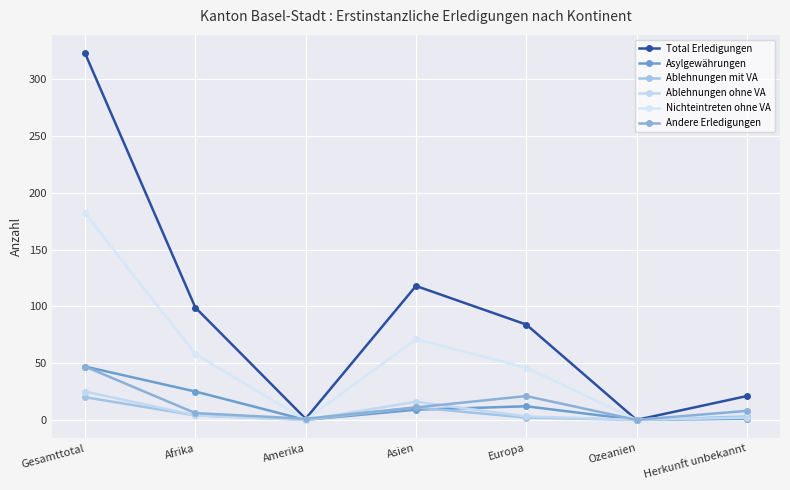

Where does the Ablehnungen ohne VA series first go above 3?

Gesamttotal